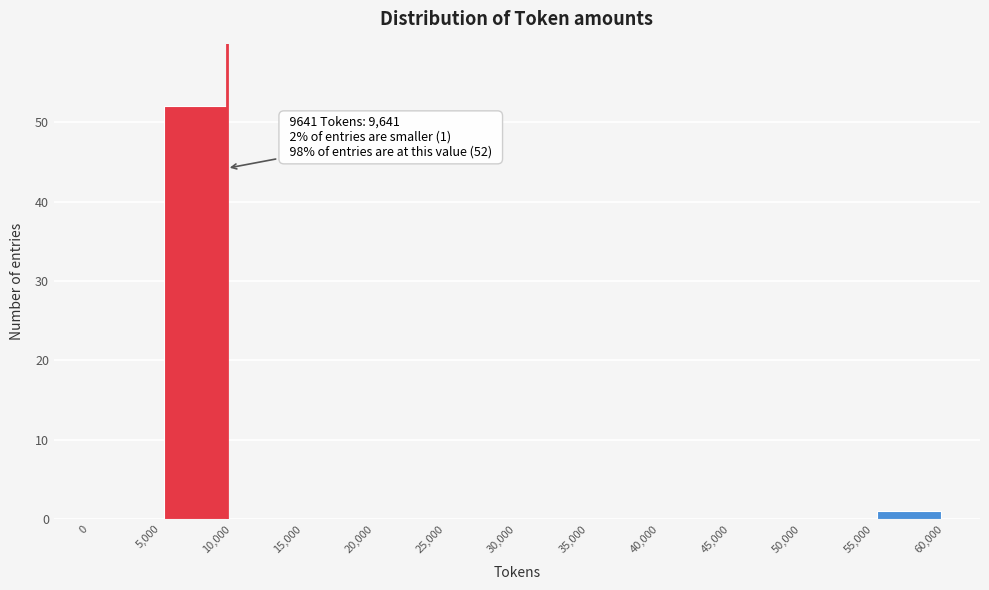

Which range on the x-axis has the tallest bar?

5,000 to 10,000